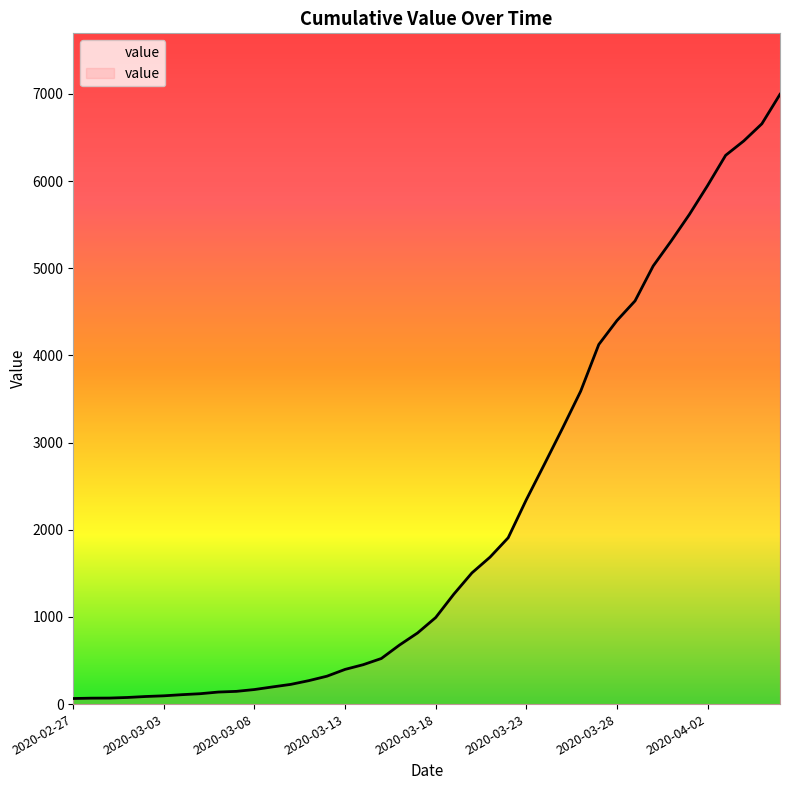

What is the maximum value shown in the chart?

6995